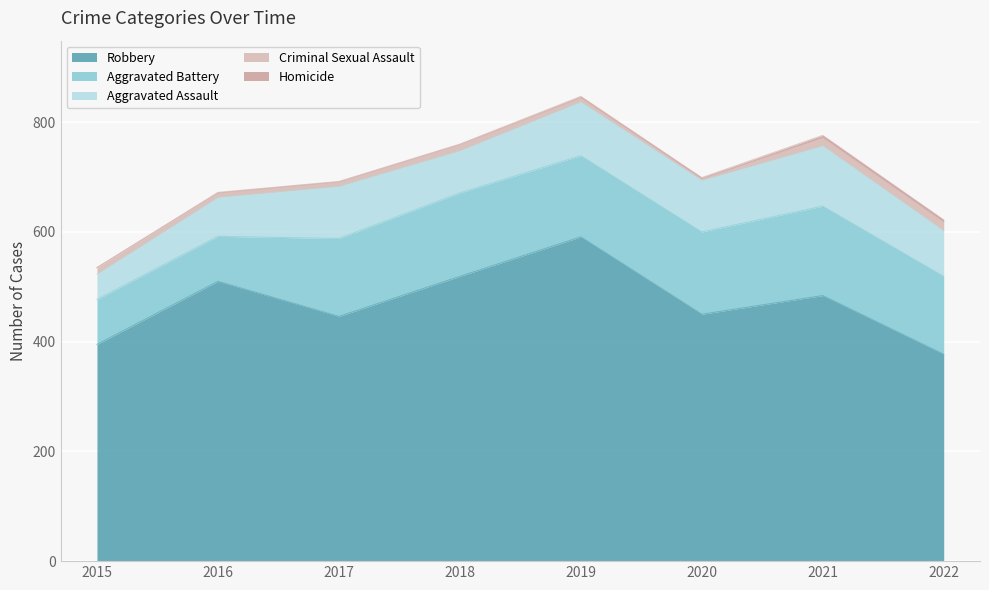

What is the average value of the Robbery series?

472